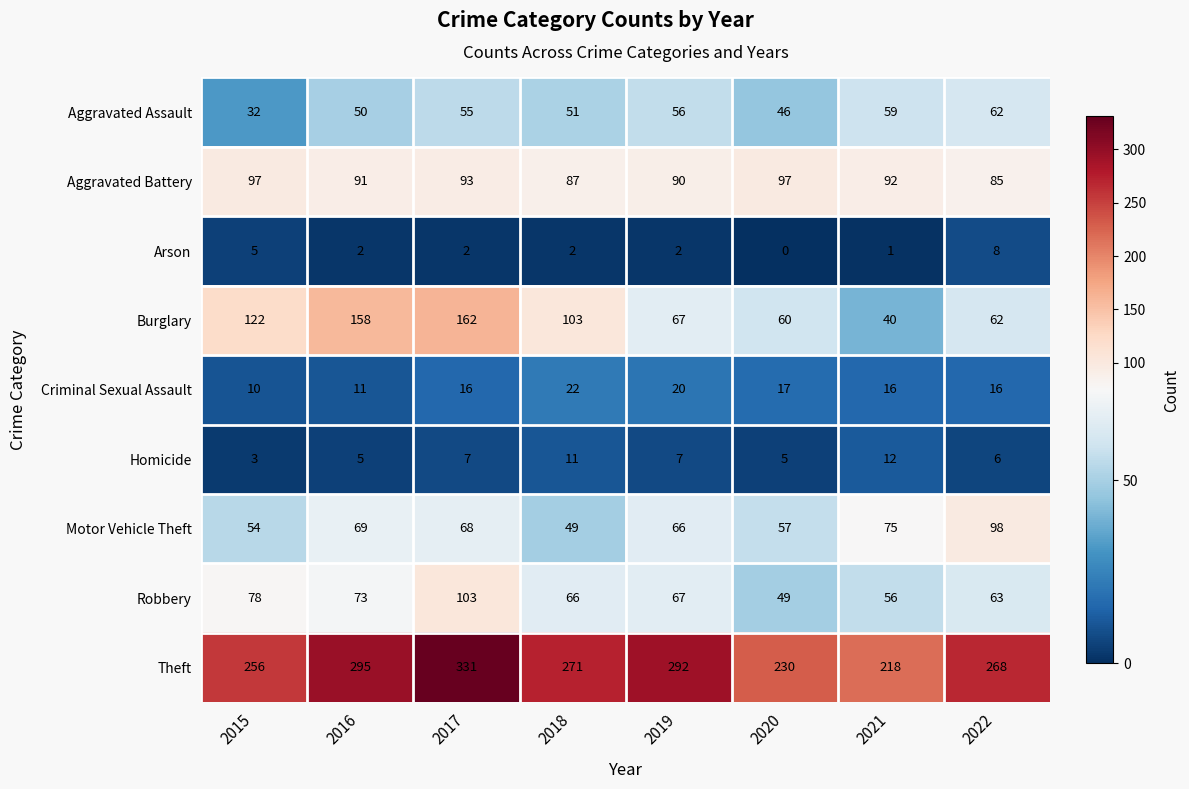

What is the difference between the highest and lowest values at 2015?

253